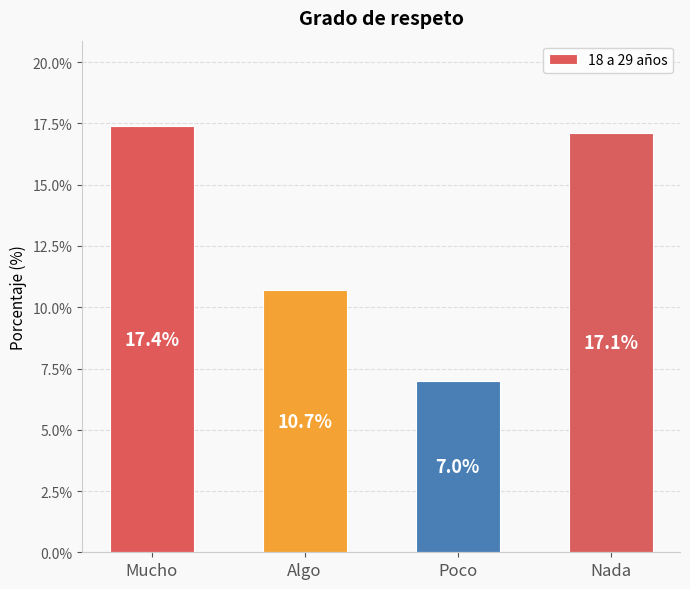

True or false: the data shows 22.4 at Nada.

False